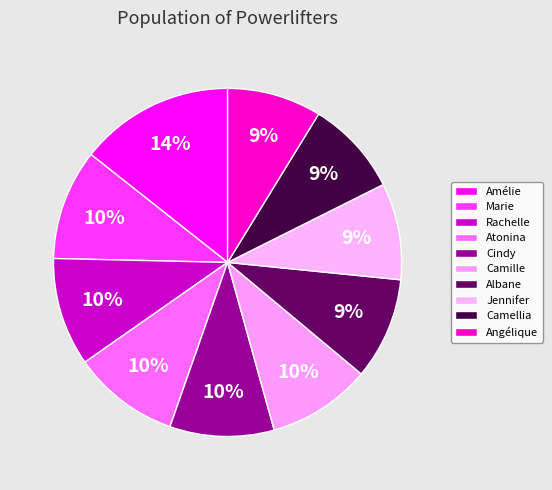

How many segments does this pie chart have?

10